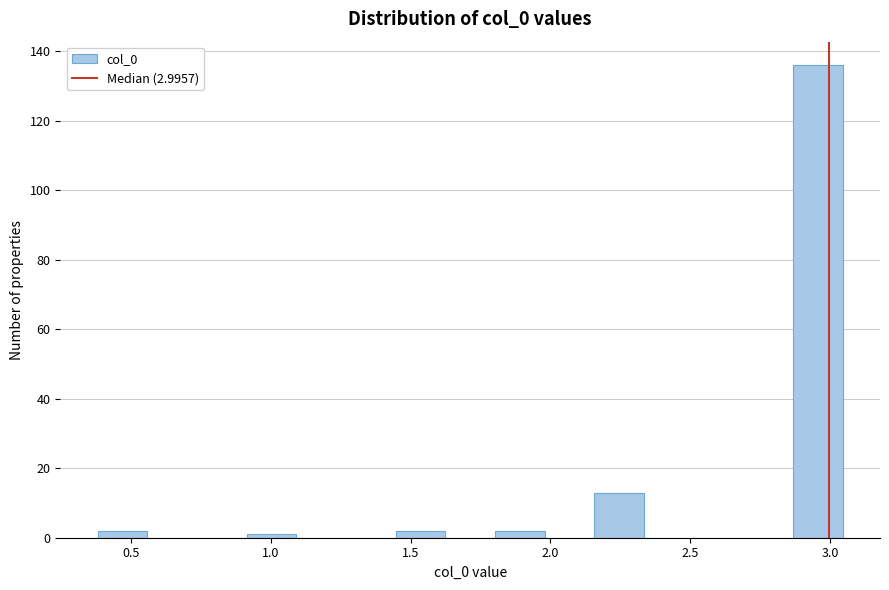

Read against the x-axis, roughly where is the centre of the tallest bar?

2.95